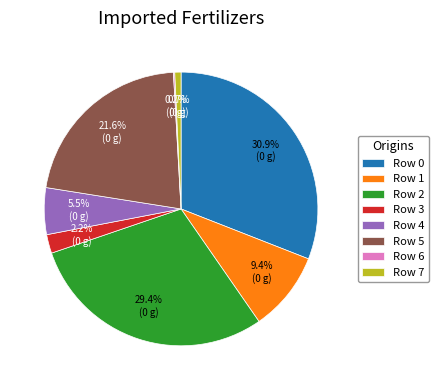

Does any single category account for the majority?

No